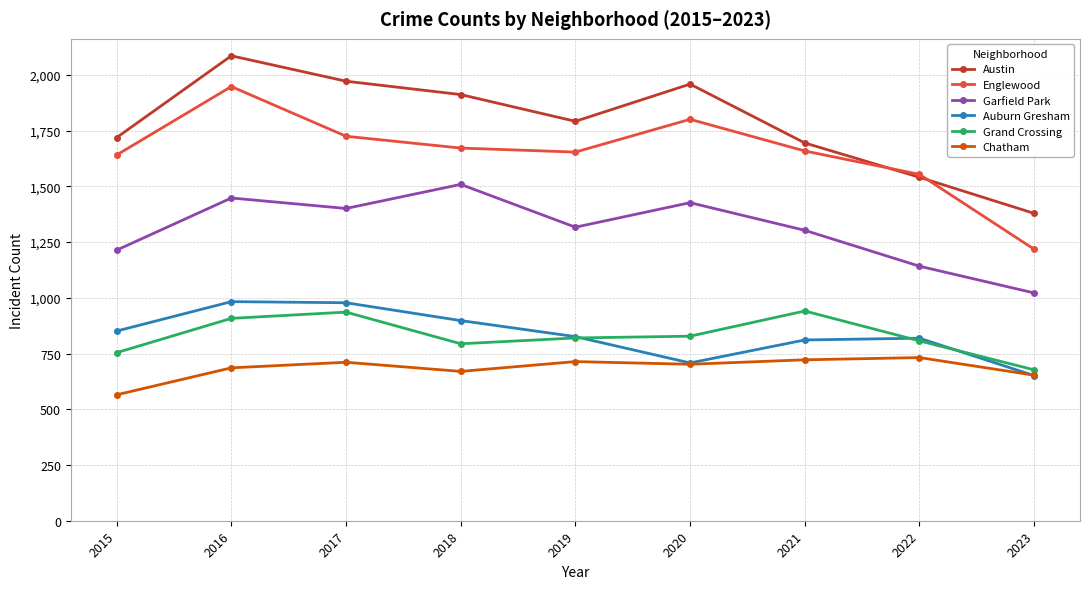

What is the approximate value of Auburn Gresham at 2022?

819